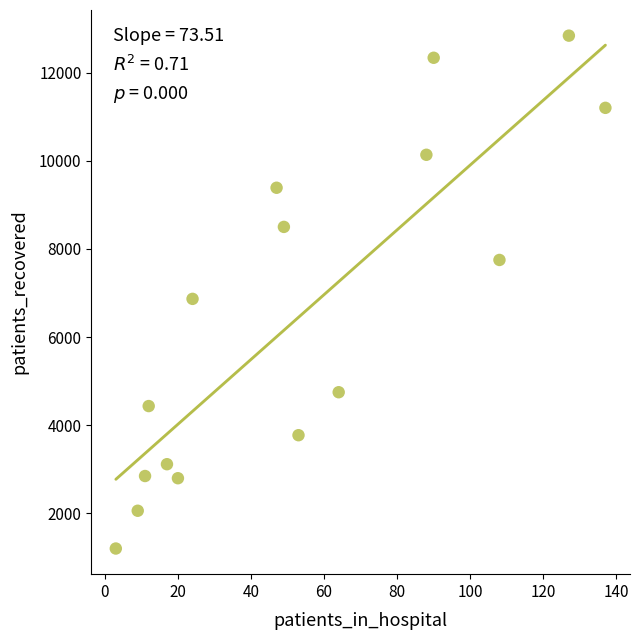

What Y value in the scatter plot is closest to 7022?

6868